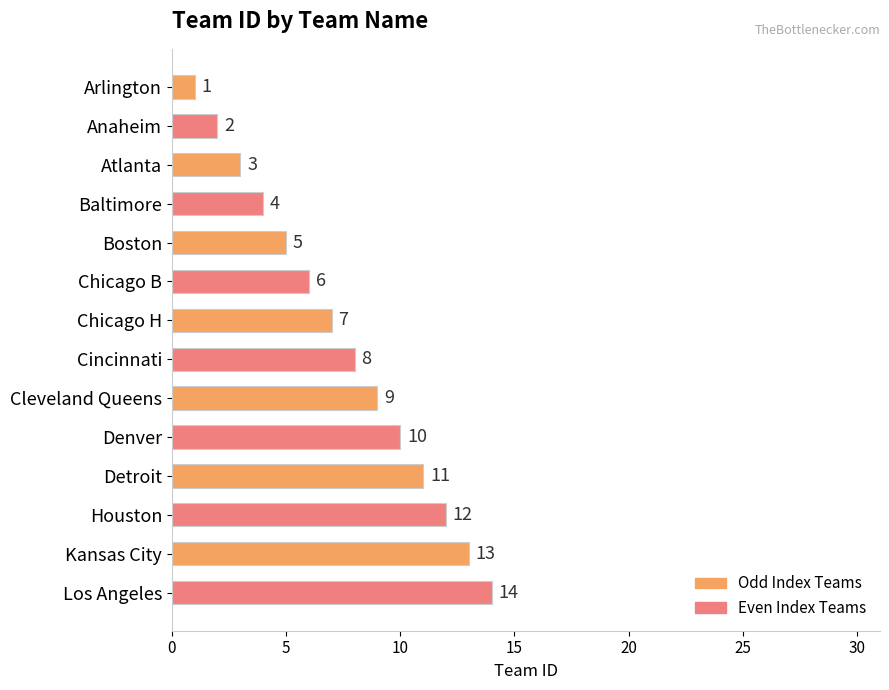

At which label is the value closest to 7?

Chicago H